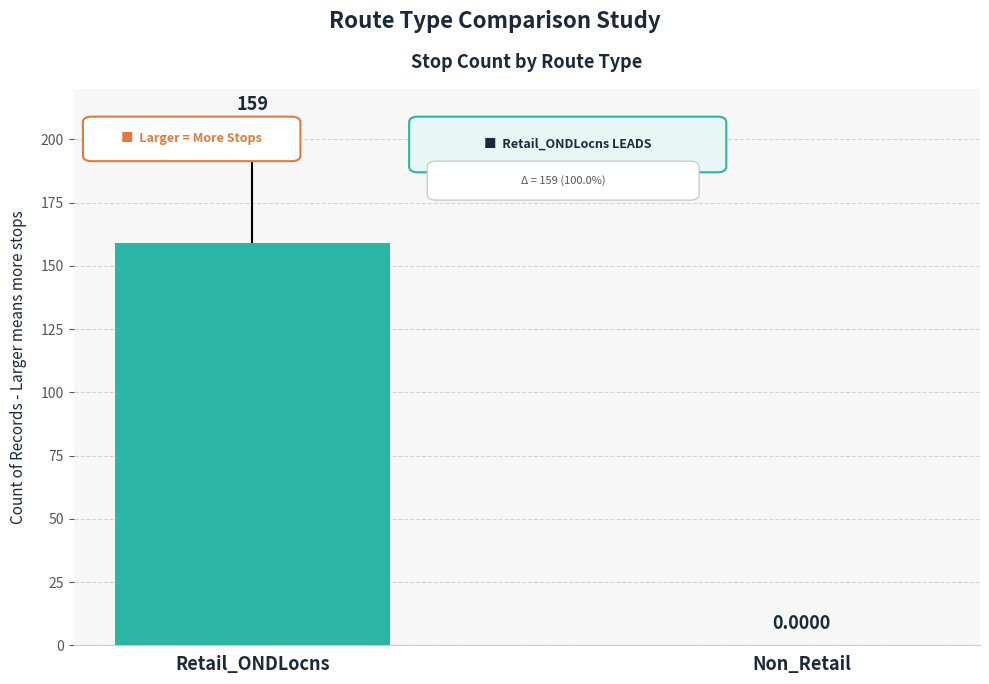

What is the average value?

80